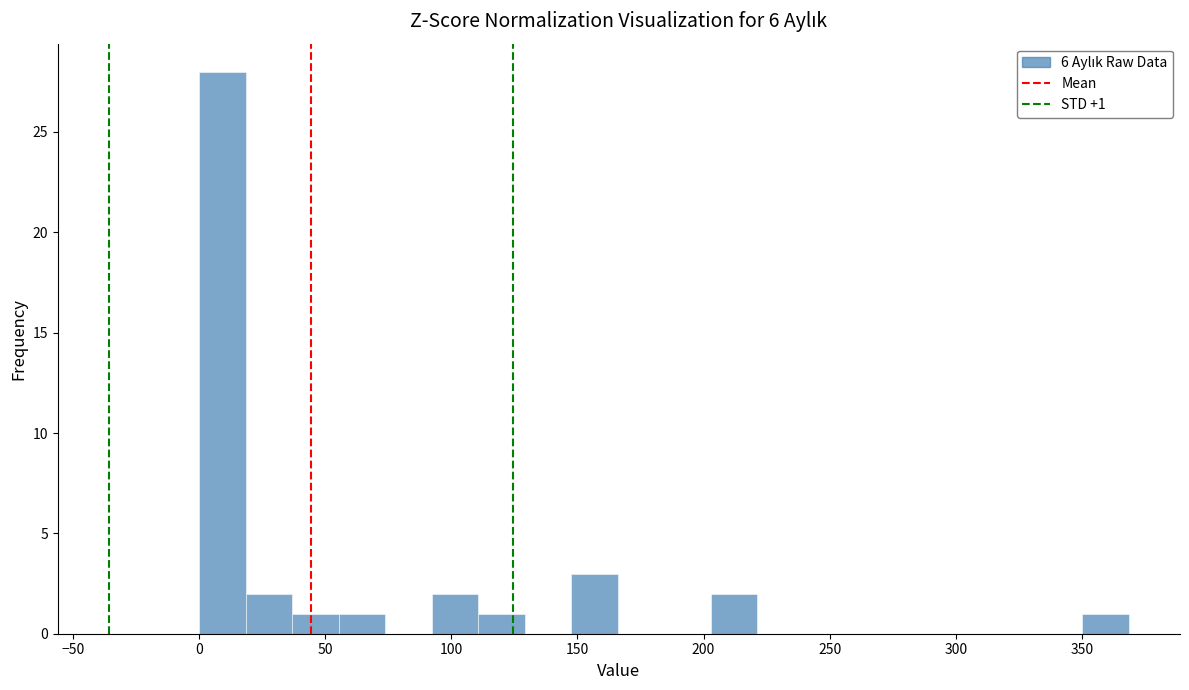

Around what value on the x-axis is the tallest bar? Give the approximate position of its centre, as read against the axis.

10